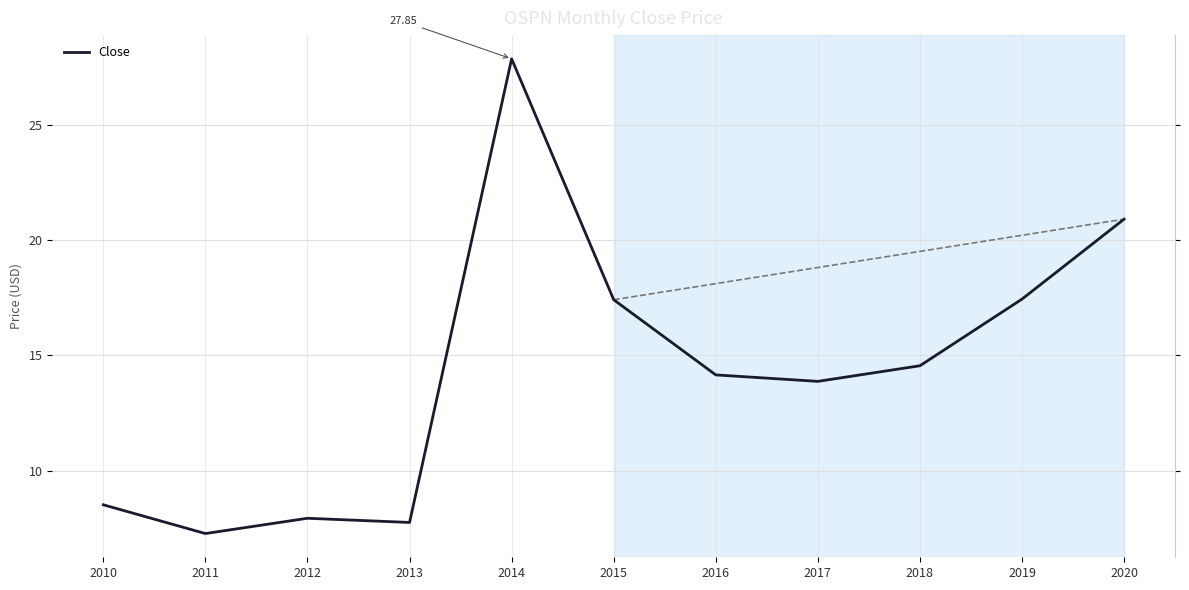

What is the change in value from 2016 to 2019?

+3.3